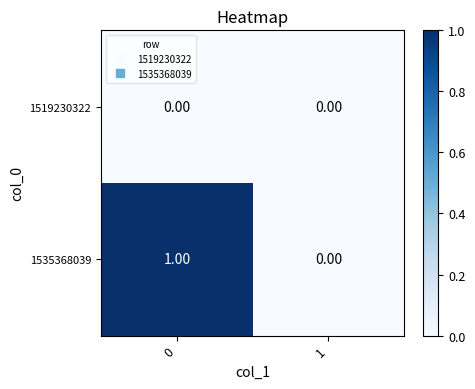

Between 0 and 1, which series saw the biggest shift?

1535368039